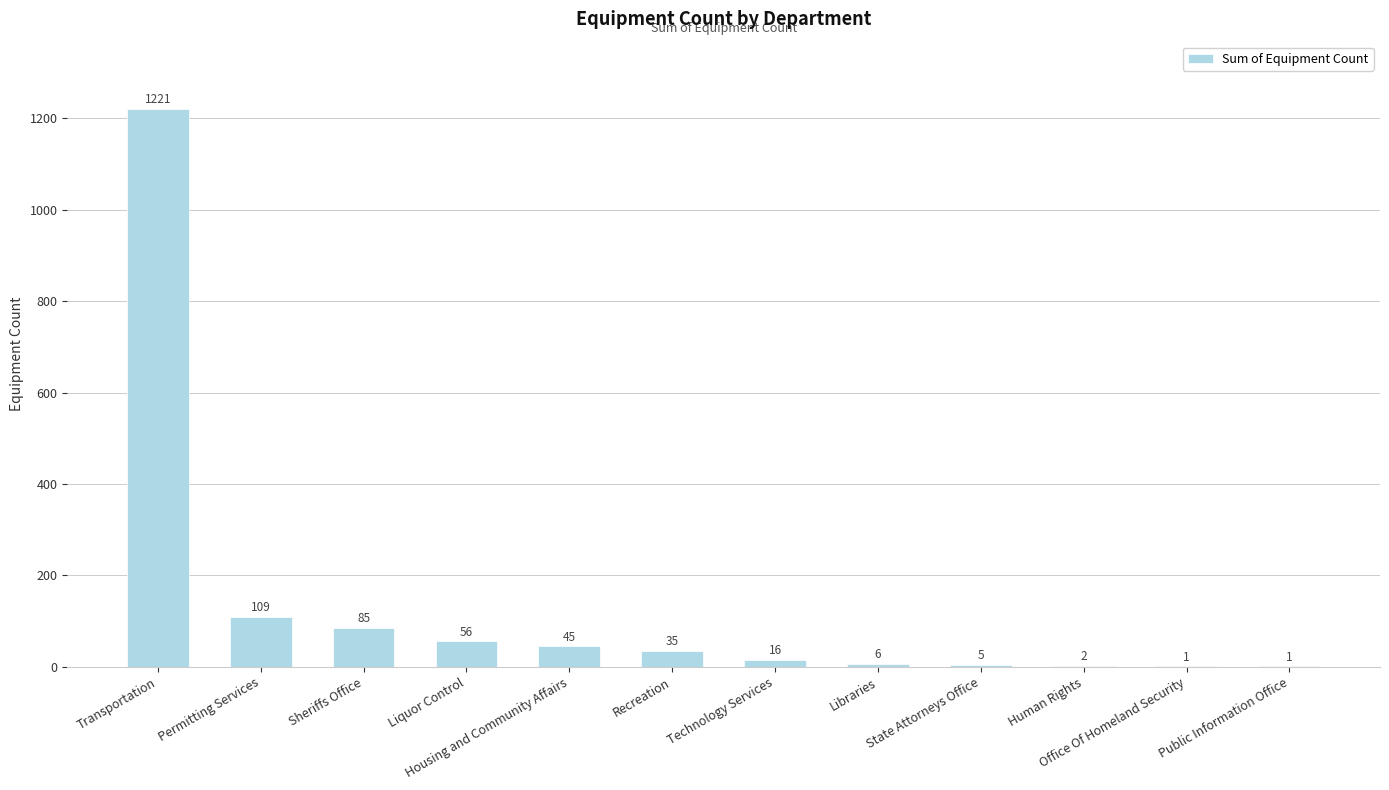

How many categories are shown in the chart?

12